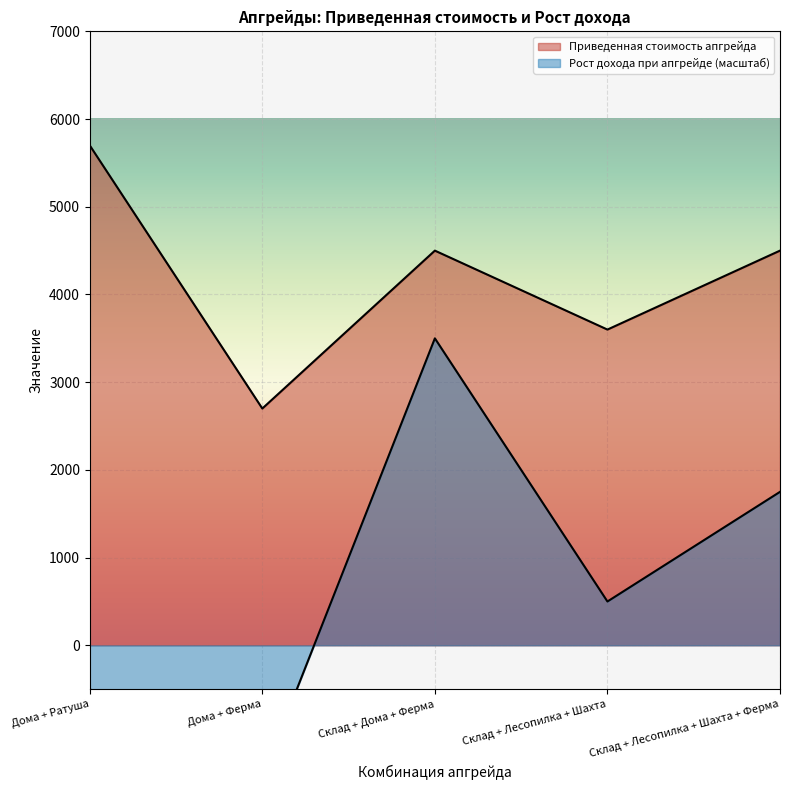

True or false: Приведенная стоимость апгрейда and Рост дохода при апгрейде intersect in this chart.

False